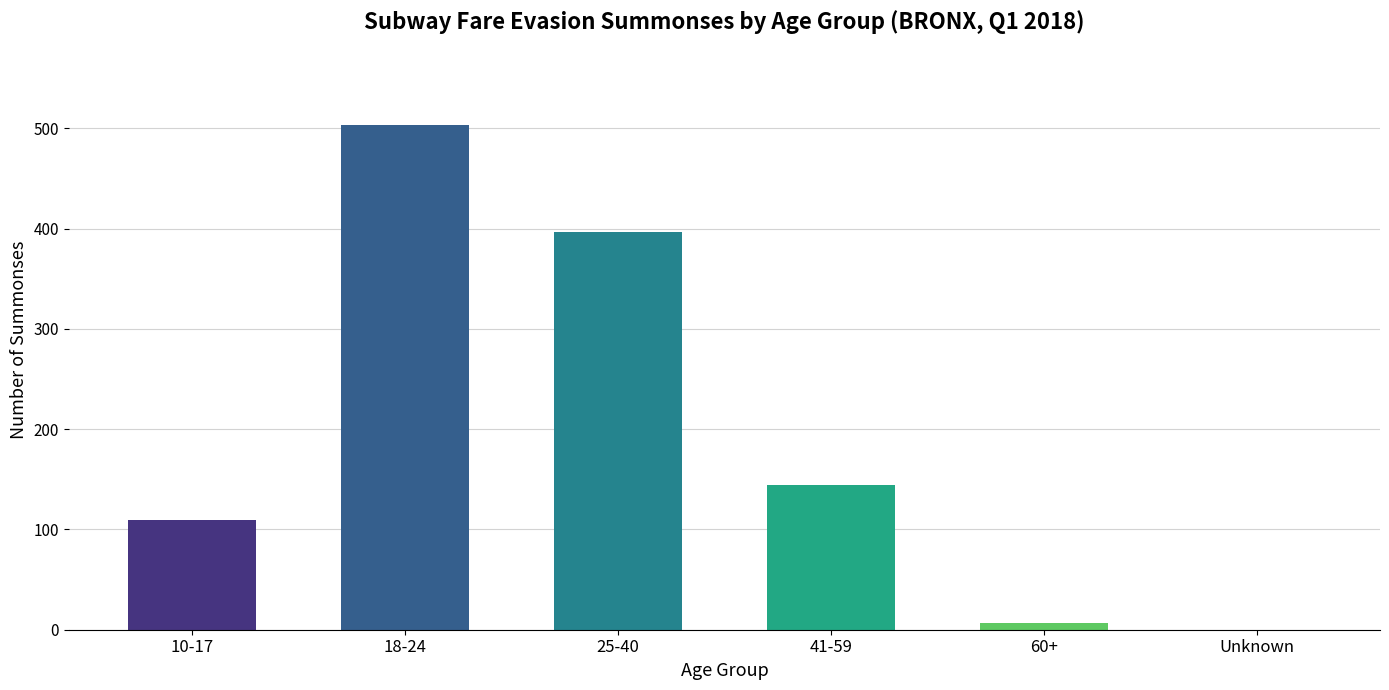

What is the change in value from 10-17 to Unknown?

-109